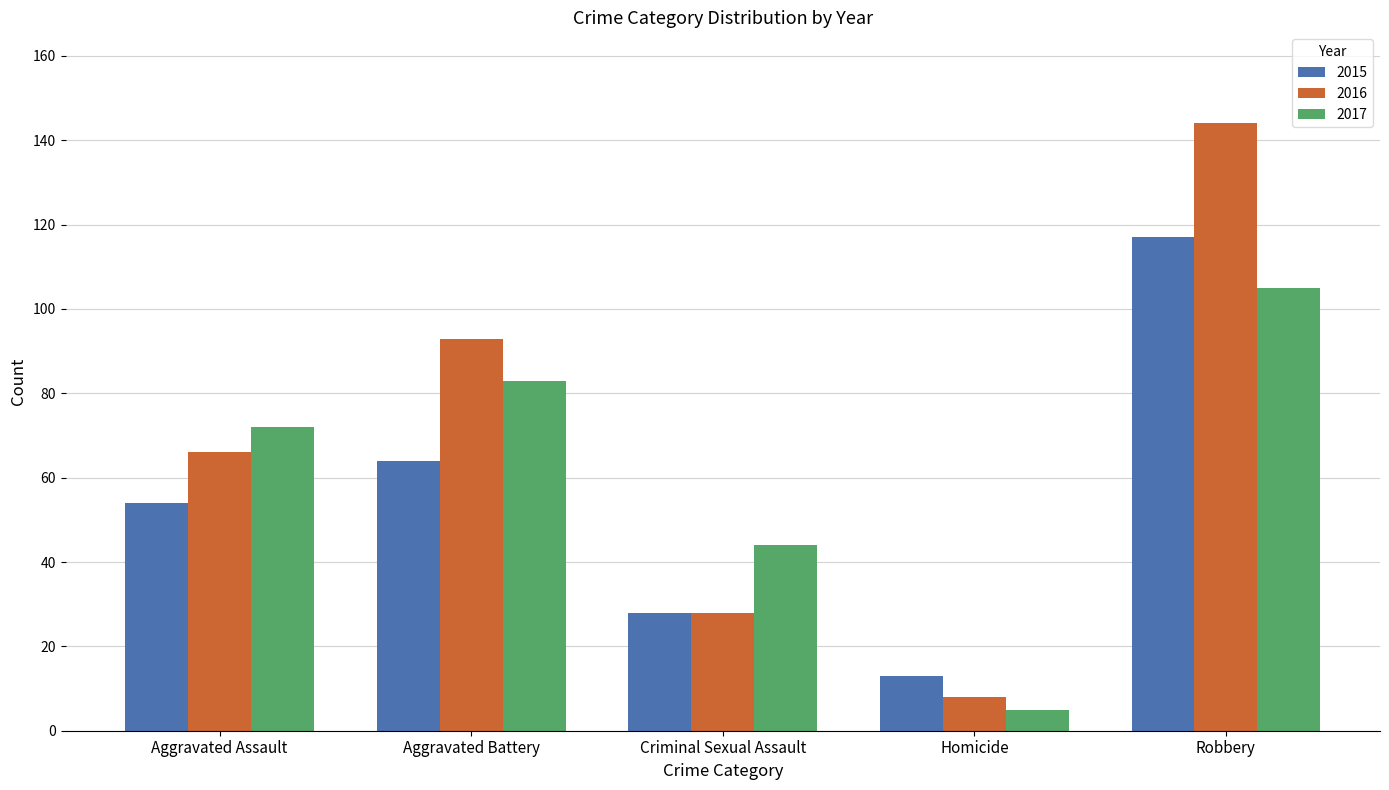

What is the value of the 2015 bar at the 4th from the left?

13